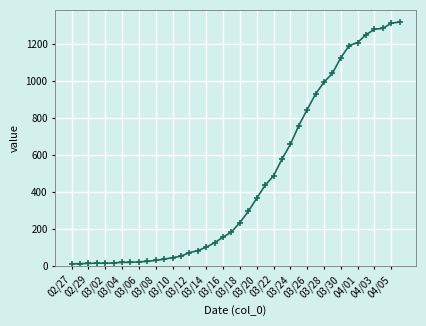

What is the minimum value shown in the chart?

13